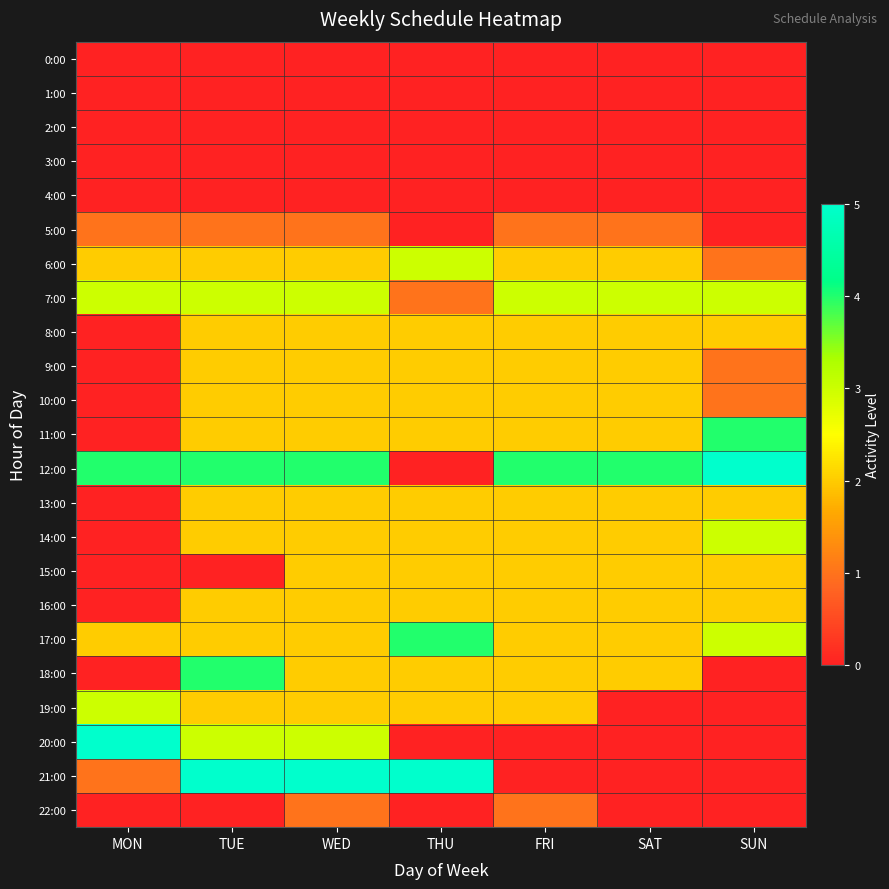

Reading left to right, transcribe all the data shown in this chart.

0:00: MON=0	TUE=0	WED=0	THU=0	FRI=0	SAT=0	SUN=0
1:00: MON=0	TUE=0	WED=0	THU=0	FRI=0	SAT=0	SUN=0
2:00: MON=0	TUE=0	WED=0	THU=0	FRI=0	SAT=0	SUN=0
3:00: MON=0	TUE=0	WED=0	THU=0	FRI=0	SAT=0	SUN=0
4:00: MON=0	TUE=0	WED=0	THU=0	FRI=0	SAT=0	SUN=0
5:00: MON=1	TUE=1	WED=1	THU=0	FRI=1	SAT=1	SUN=0
6:00: MON=2	TUE=2	WED=2	THU=3	FRI=2	SAT=2	SUN=1
7:00: MON=3	TUE=3	WED=3	THU=1	FRI=3	SAT=3	SUN=3
8:00: MON=0	TUE=2	WED=2	THU=2	FRI=2	SAT=2	SUN=2
9:00: MON=0	TUE=2	WED=2	THU=2	FRI=2	SAT=2	SUN=1
10:00: MON=0	TUE=2	WED=2	THU=2	FRI=2	SAT=2	SUN=1
11:00: MON=0	TUE=2	WED=2	THU=2	FRI=2	SAT=2	SUN=4
12:00: MON=4	TUE=4	WED=4	THU=0	FRI=4	SAT=4	SUN=5
13:00: MON=0	TUE=2	WED=2	THU=2	FRI=2	SAT=2	SUN=2
14:00: MON=0	TUE=2	WED=2	THU=2	FRI=2	SAT=2	SUN=3
15:00: MON=0	TUE=0	WED=2	THU=2	FRI=2	SAT=2	SUN=2
16:00: MON=0	TUE=2	WED=2	THU=2	FRI=2	SAT=2	SUN=2
17:00: MON=2	TUE=2	WED=2	THU=4	FRI=2	SAT=2	SUN=3
18:00: MON=0	TUE=4	WED=2	THU=2	FRI=2	SAT=2	SUN=0
19:00: MON=3	TUE=2	WED=2	THU=2	FRI=2	SAT=0	SUN=0
20:00: MON=5	TUE=3	WED=3	THU=0	FRI=0	SAT=0	SUN=0
21:00: MON=1	TUE=5	WED=5	THU=5	FRI=0	SAT=0	SUN=0
22:00: MON=0	TUE=0	WED=1	THU=0	FRI=1	SAT=0	SUN=0